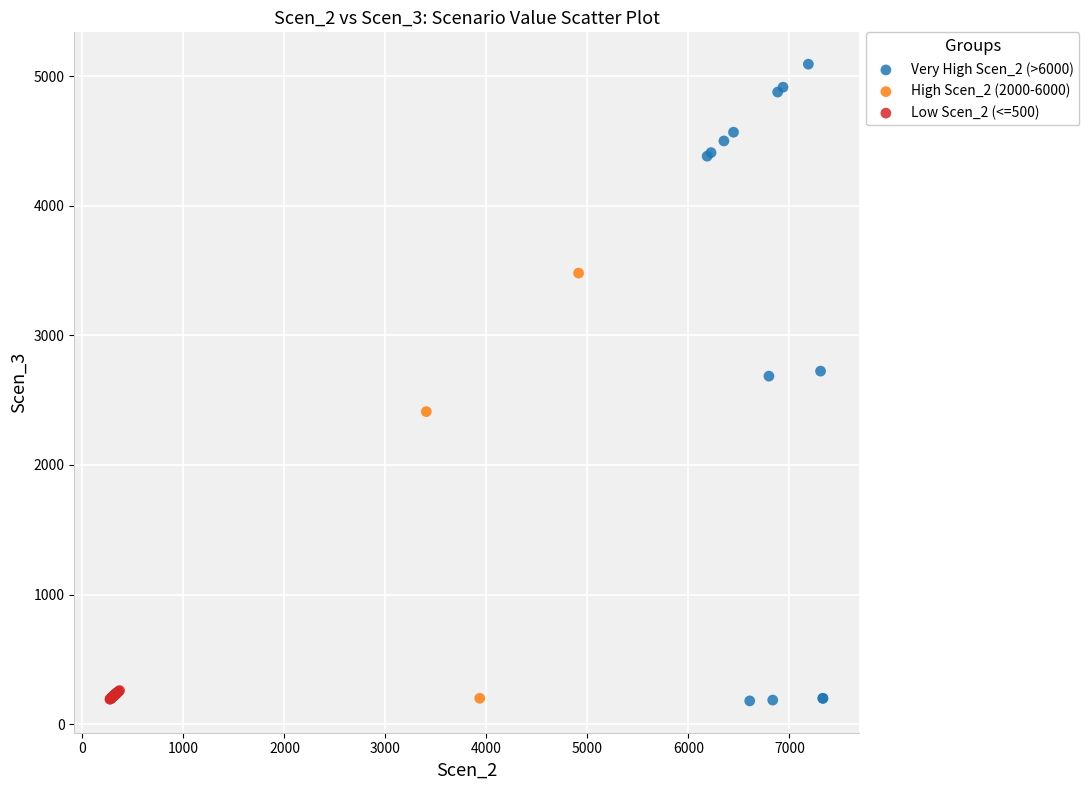

Which series has the widest spread of Y values?

Very High Scen_2 (>6000)